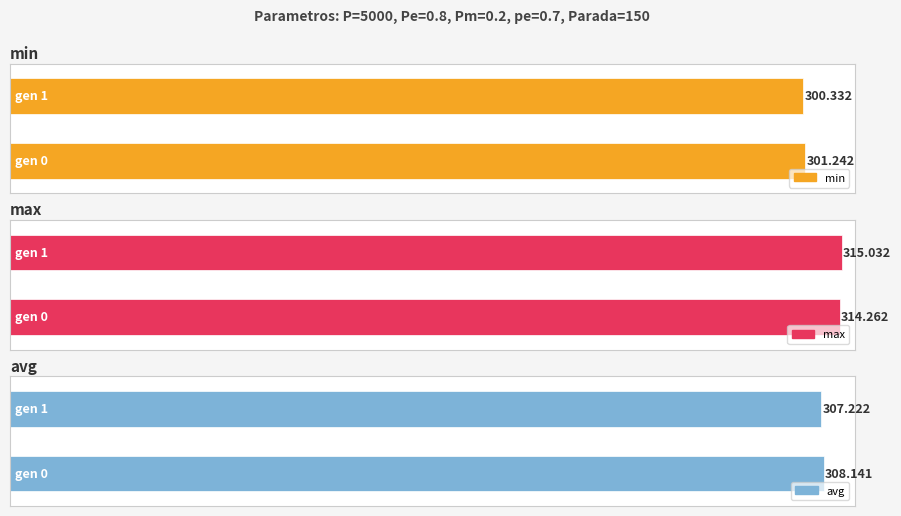

True or false: avg has a value of 477.8 at gen 1.

False